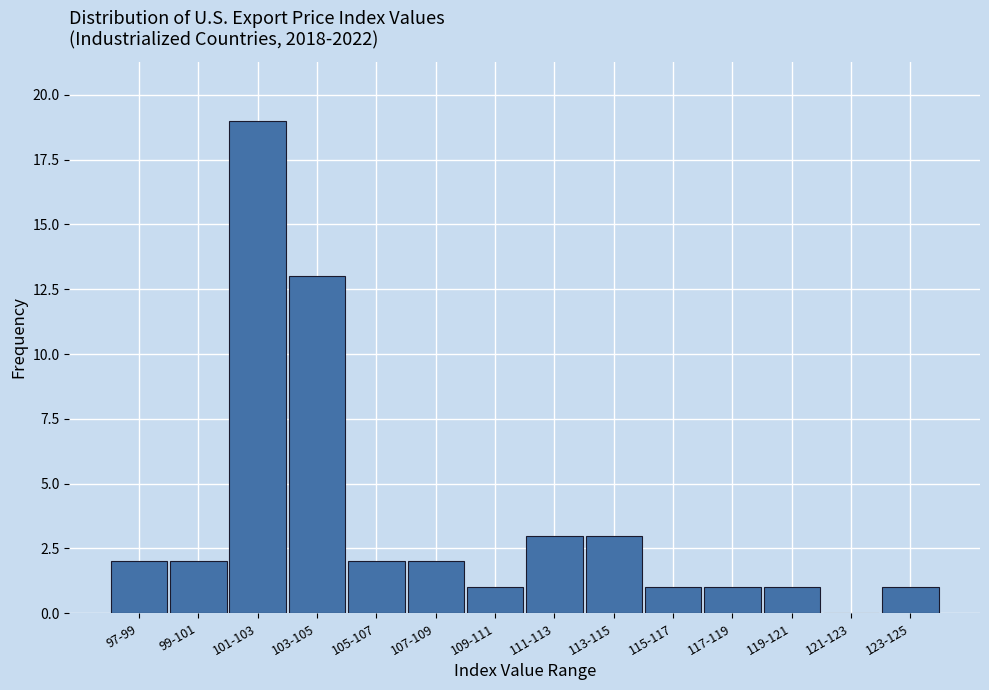

Reading left to right, list all the values displayed in this chart.

97-99=2	99-101=2	101-103=19	103-105=13	105-107=2	107-109=2	109-111=1	111-113=3	113-115=3	115-117=1	117-119=1	119-121=1	121-123=0	123-125=1